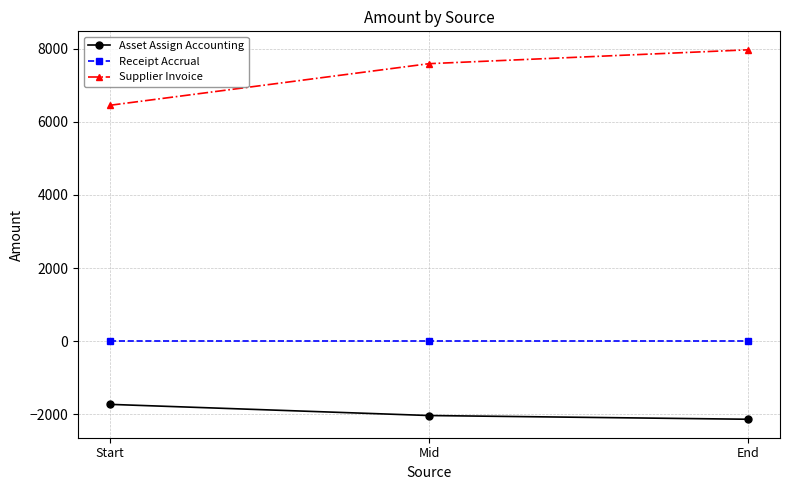

What is the sum of all Asset Assign Accounting values?

-5908.4